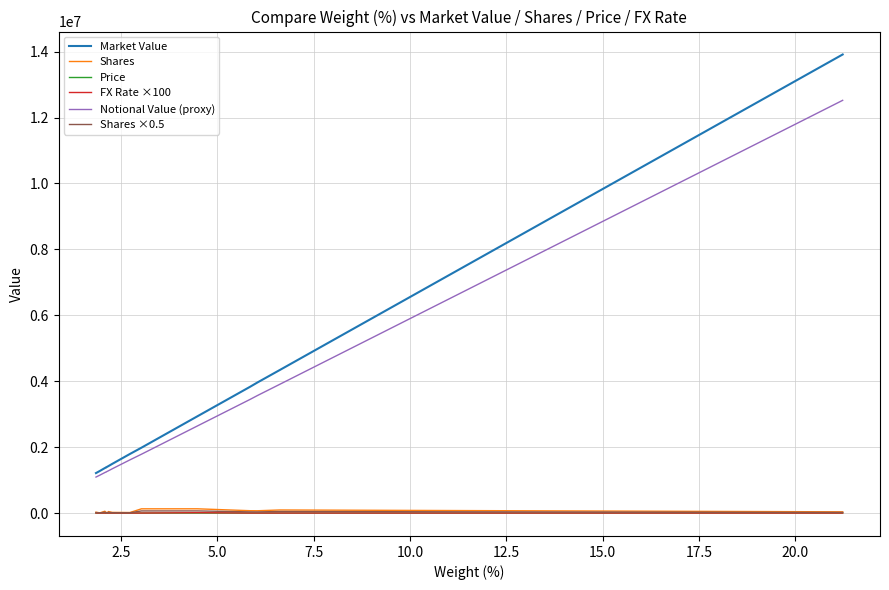

How many values in the Market Value series exceed 1490877?

8